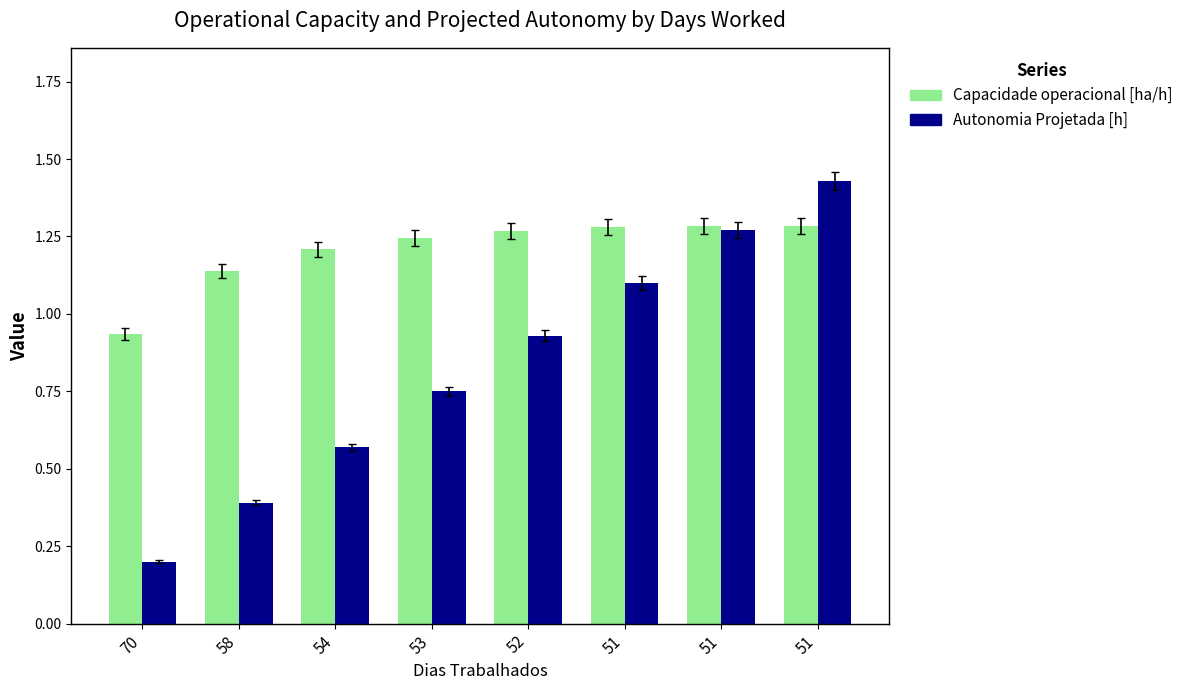

What is the total value across all series at 53?

2.0